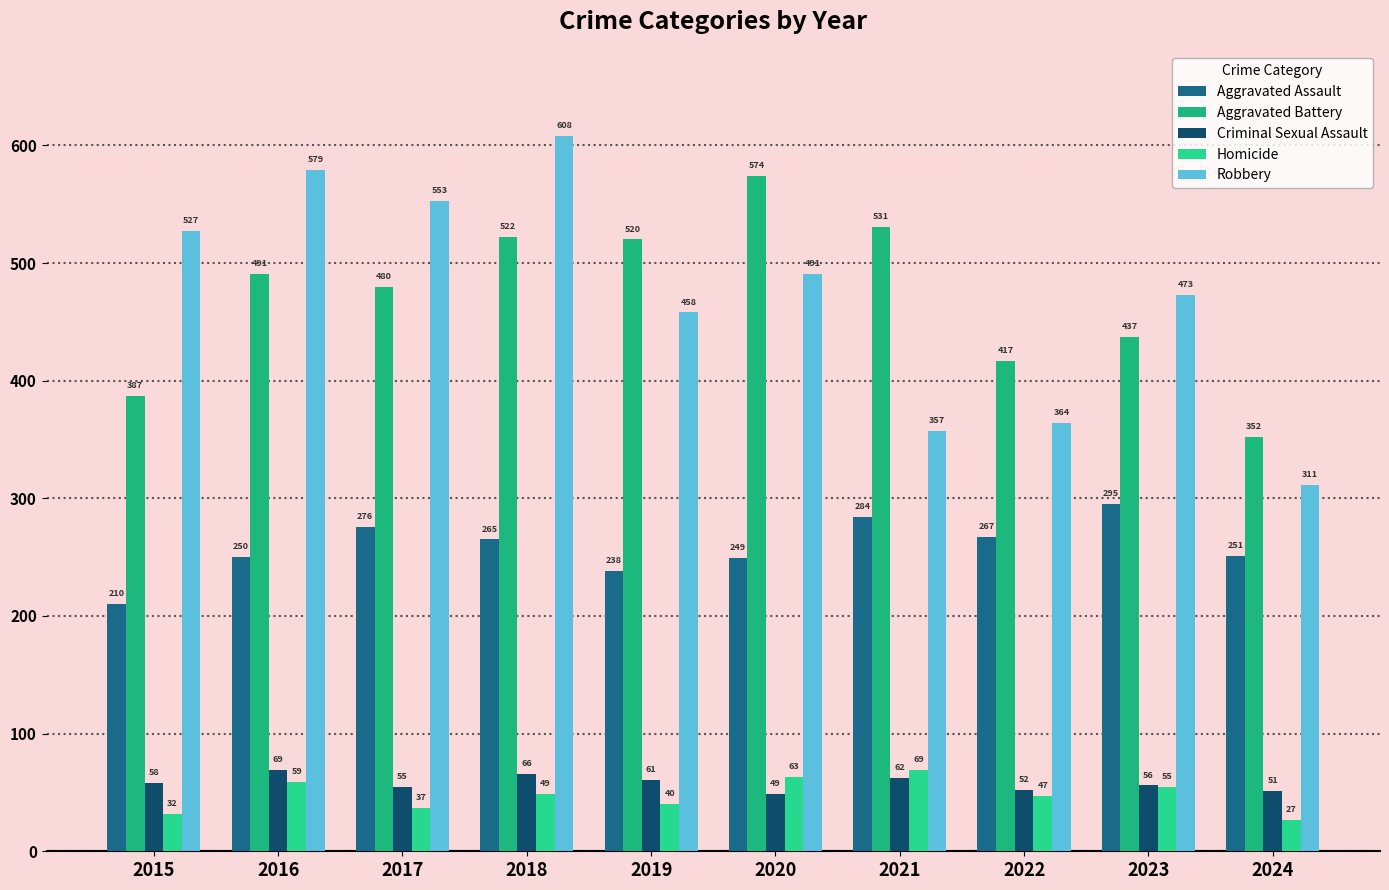

What is the difference between the Robbery values at 2020 and 2024?

180